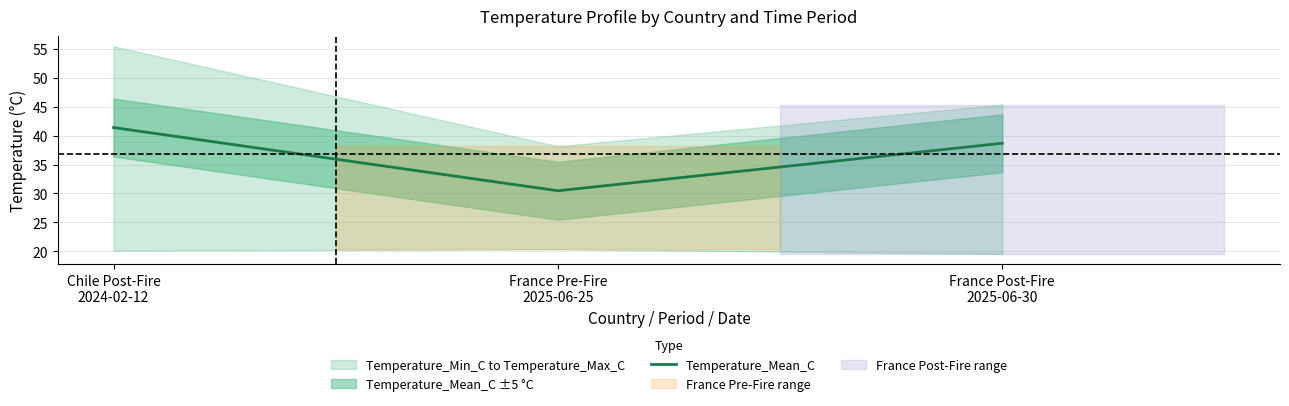

Reading left to right, what are all the values shown in this chart?

Chile Post-Fire
2024-02-12=41.4	France Pre-Fire
2025-06-25=30.5	France Post-Fire
2025-06-30=38.7